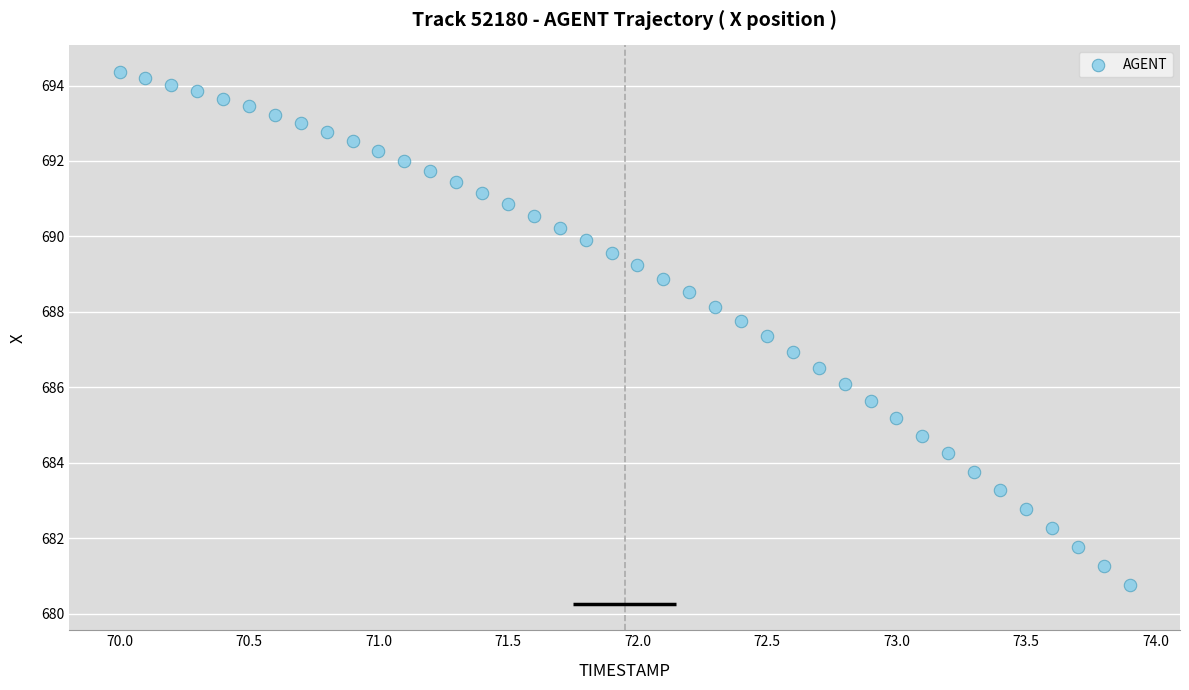

What is the range of X values (max minus min)?

3.9